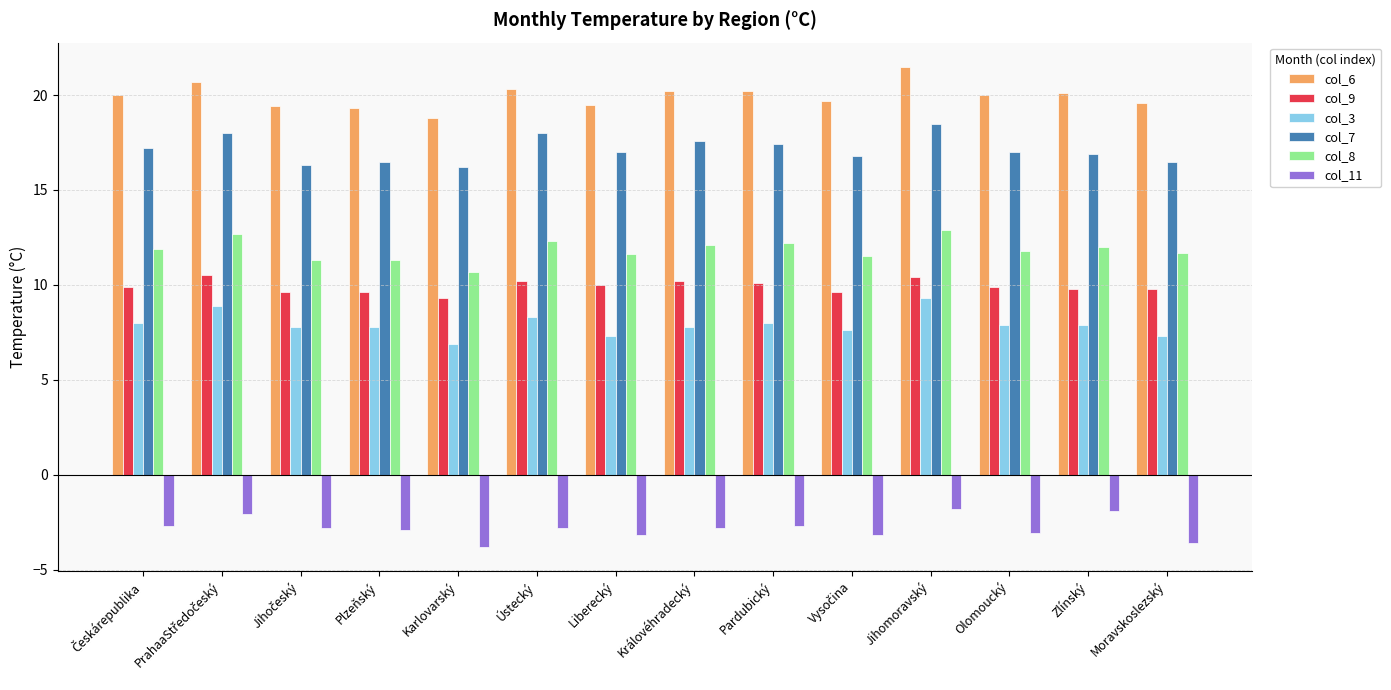

Are the bars grouped side by side (vs. stacked)?

Yes